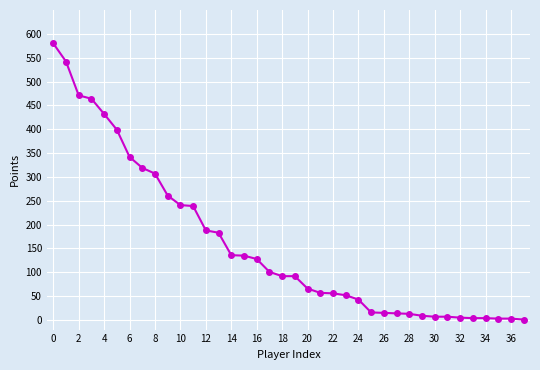

What is the sum of all values?

6027